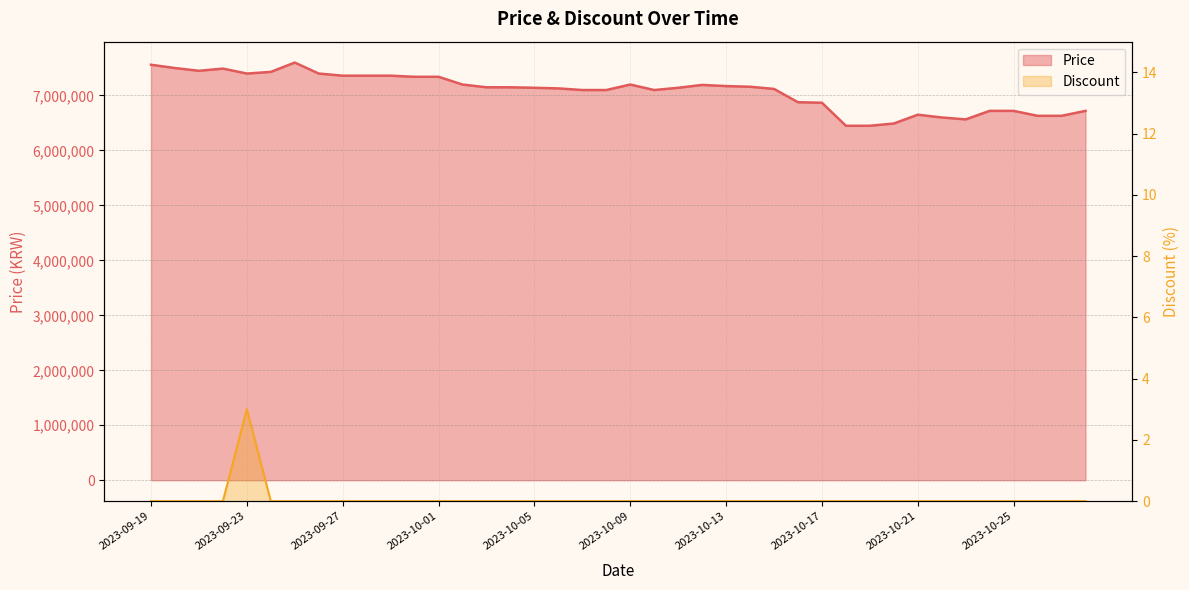

Between 2023-10-12 and 2023-10-20, which series saw the biggest shift?

Price